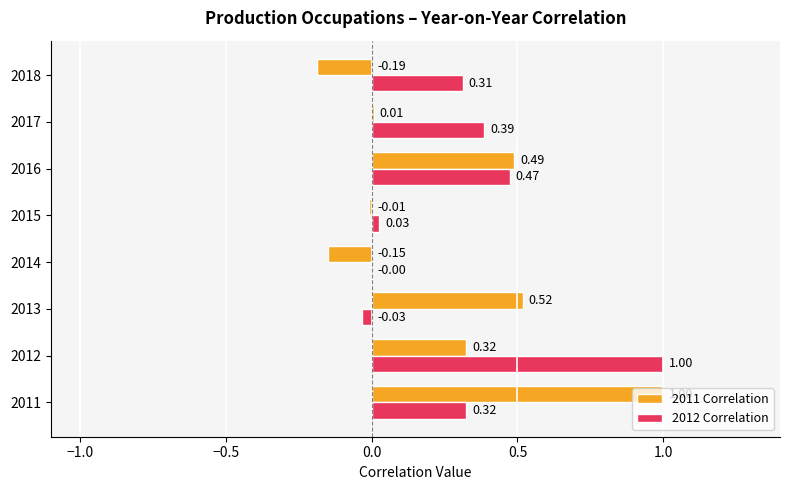

What is the sum of the 2012 Correlation values at 2018 and 2011?

0.6